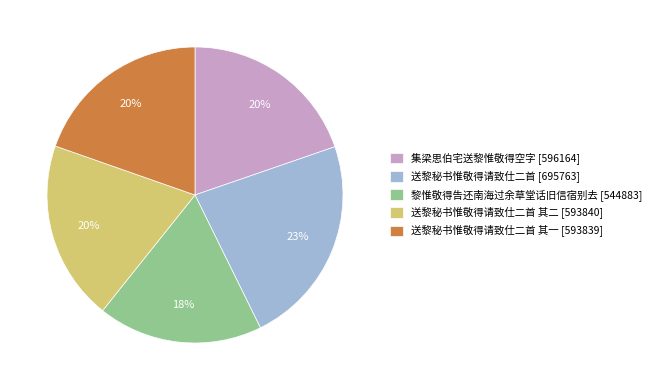

To the nearest percent, what is the average slice percentage?

20%